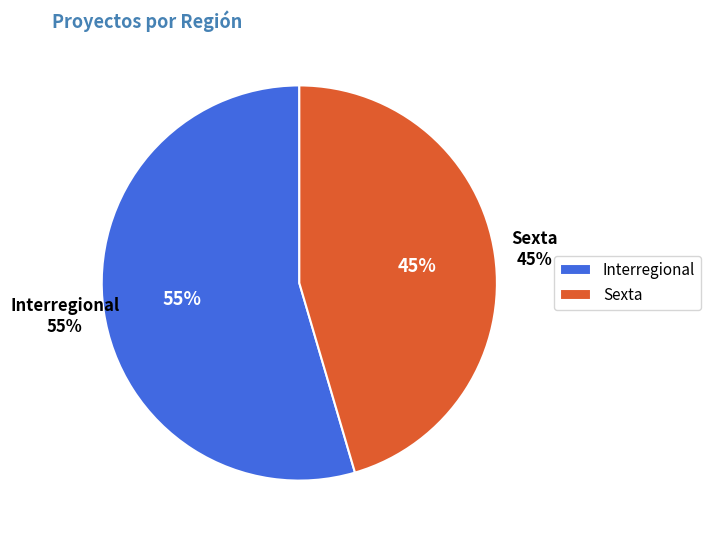

What is the largest slice in the pie chart?

Interregional